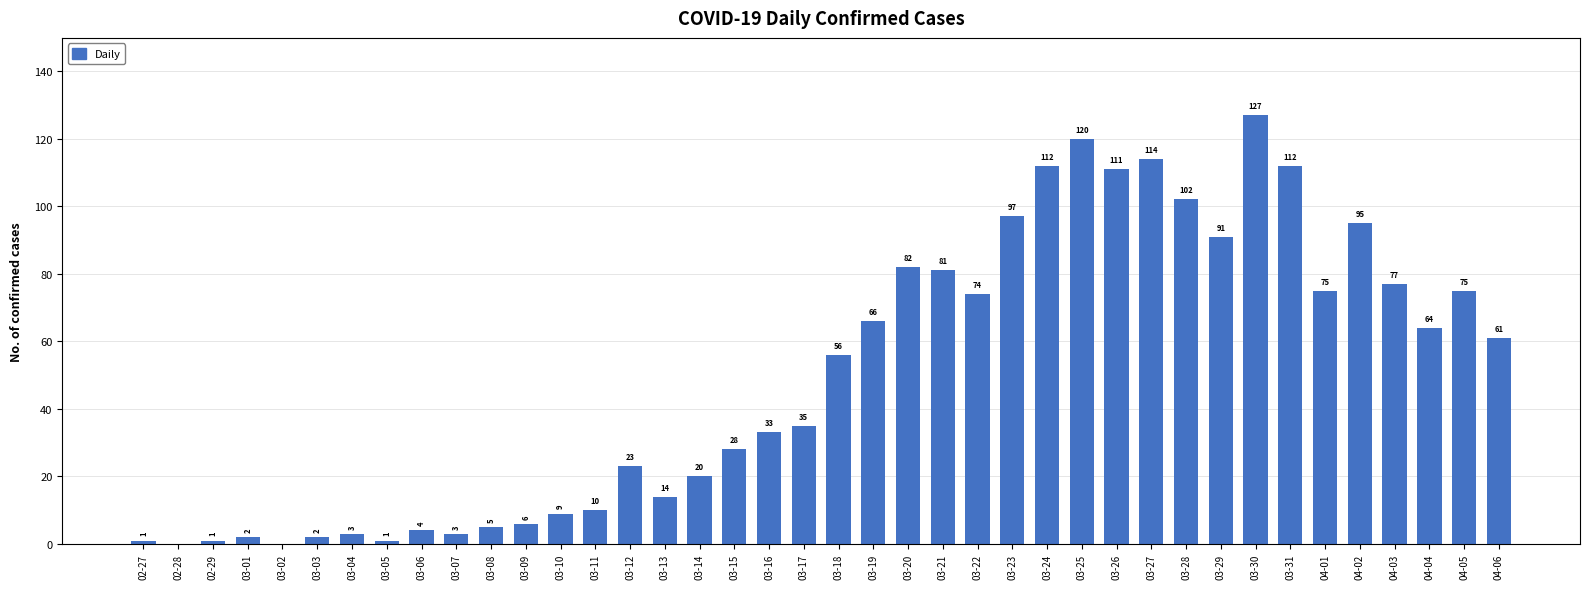

Reading left to right, transcribe all the data shown in this chart.

02-27=1	02-28=0	02-29=1	03-01=2	03-02=0	03-03=2	03-04=3	03-05=1	03-06=4	03-07=3	03-08=5	03-09=6	03-10=9	03-11=10	03-12=23	03-13=14	03-14=20	03-15=28	03-16=33	03-17=35	03-18=56	03-19=66	03-20=82	03-21=81	03-22=74	03-23=97	03-24=112	03-25=120	03-26=111	03-27=114	03-28=102	03-29=91	03-30=127	03-31=112	04-01=75	04-02=95	04-03=77	04-04=64	04-05=75	04-06=61